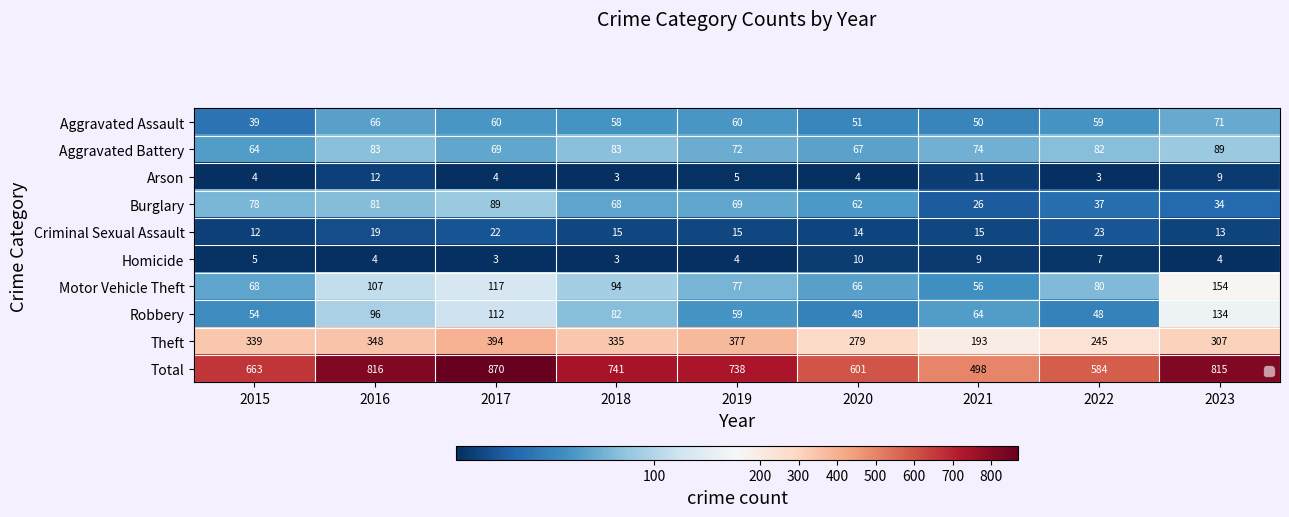

What is the total value across all series at 2016?

1632